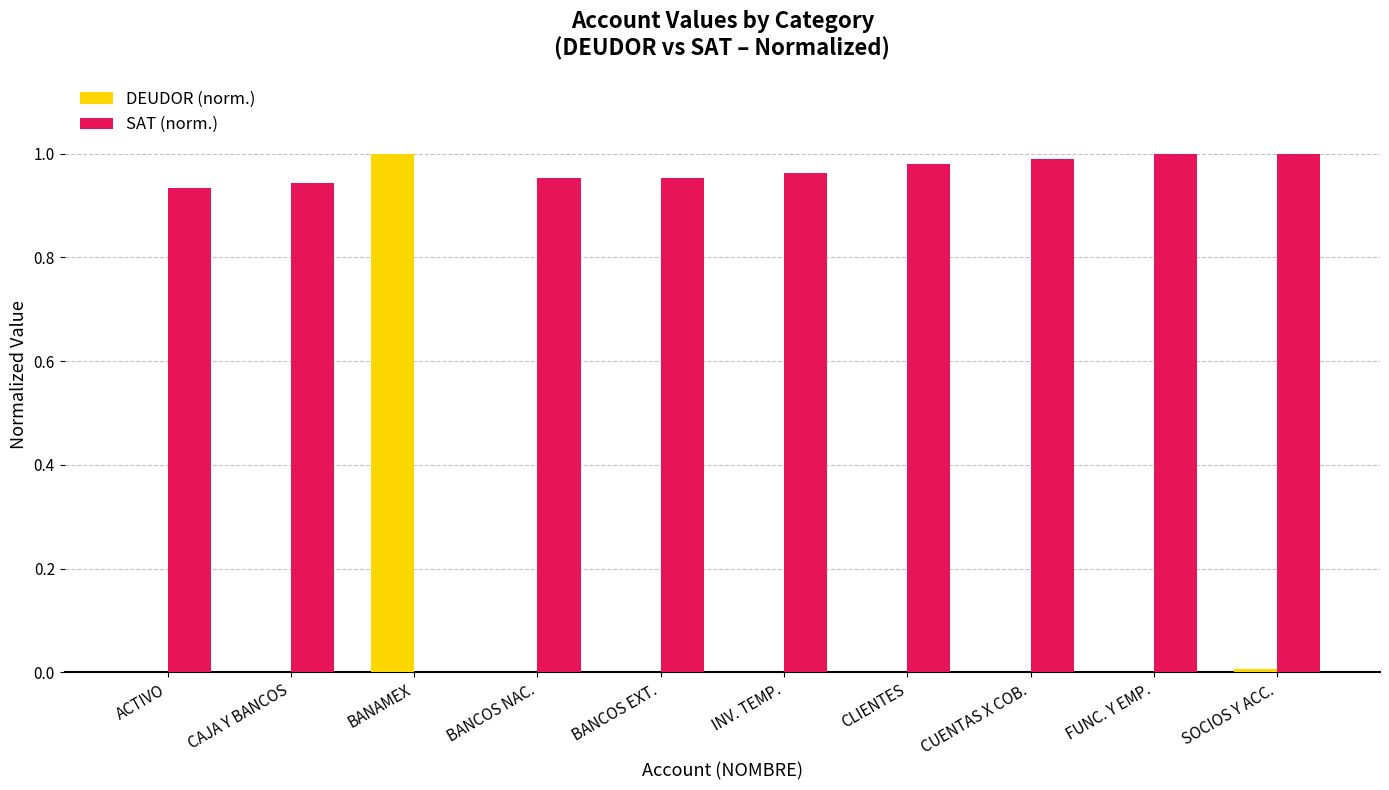

The value of DEUDOR (norm.) at FUNC. Y EMP. is 0.0. True or false?

True